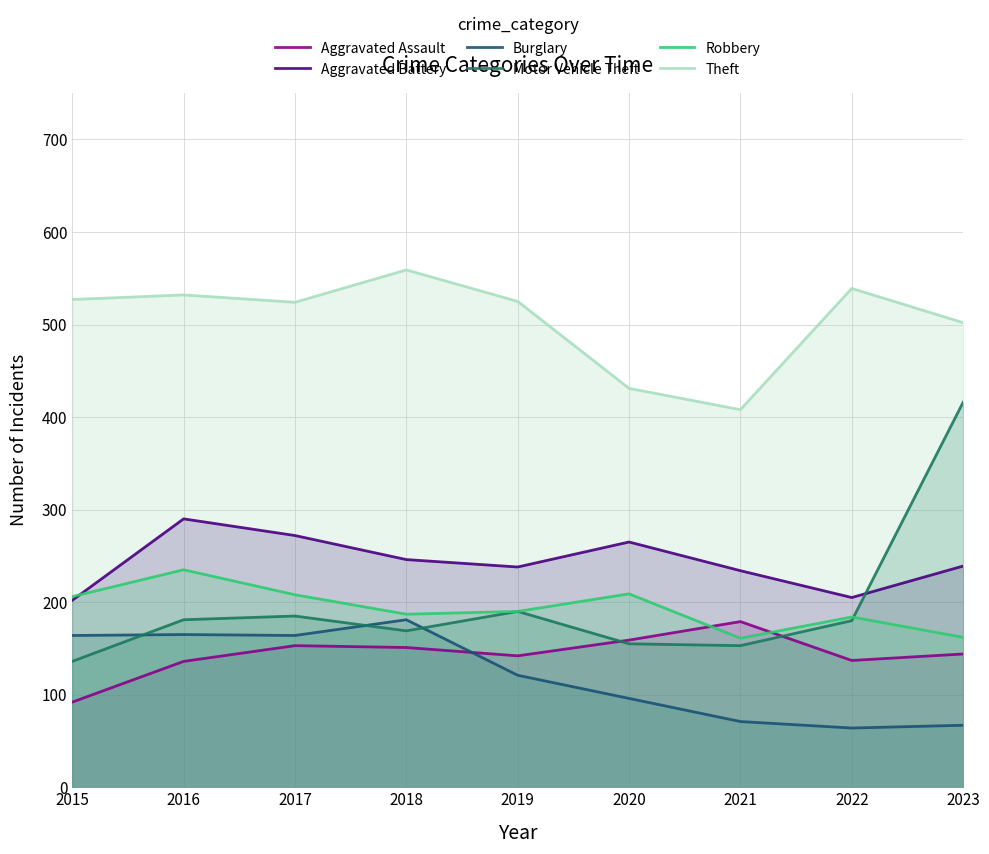

What is the difference between the second highest and second lowest values in the Aggravated Battery series?

67